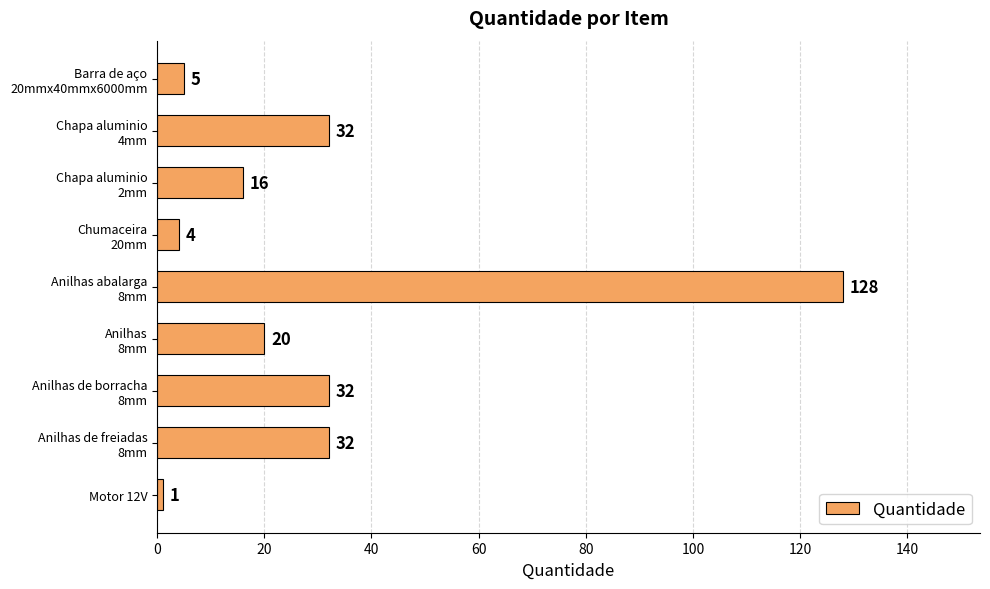

Is it true that the value at Motor 12V is 1?

True